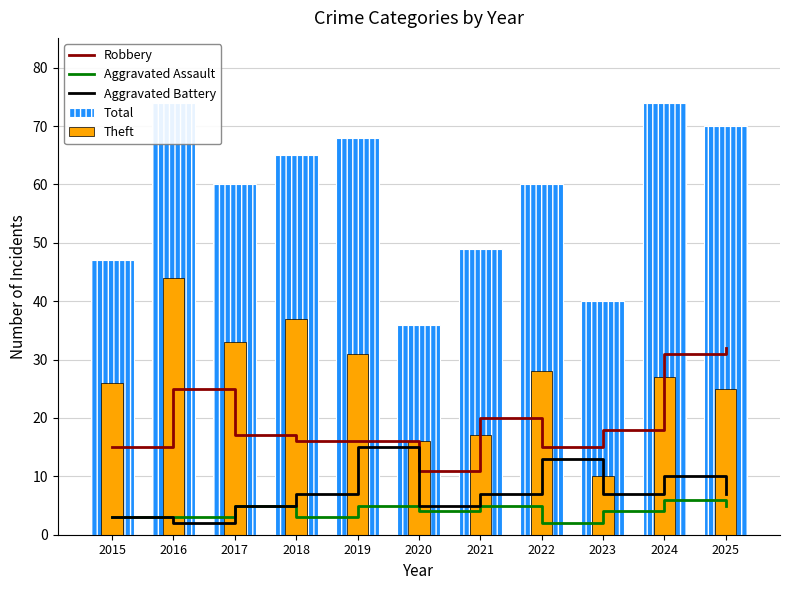

At which label does Total reach its minimum?

2020